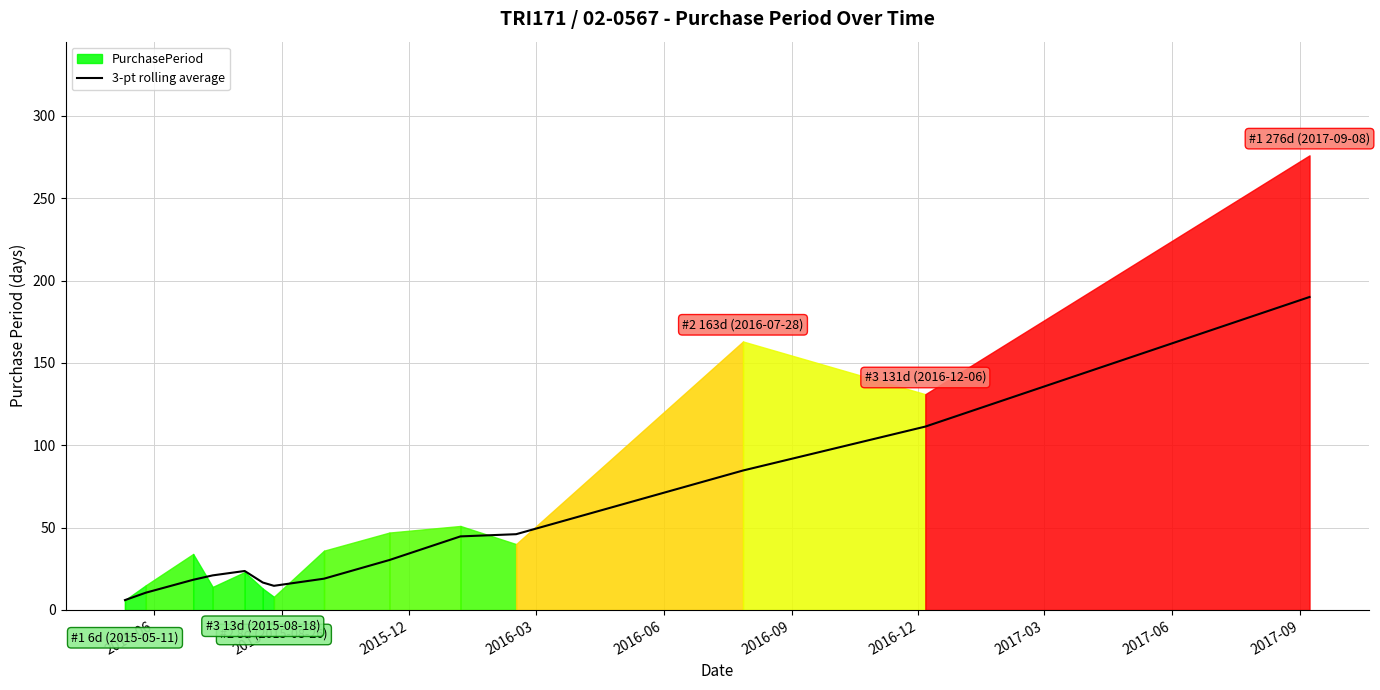

Does the chart have visible grid lines?

Yes